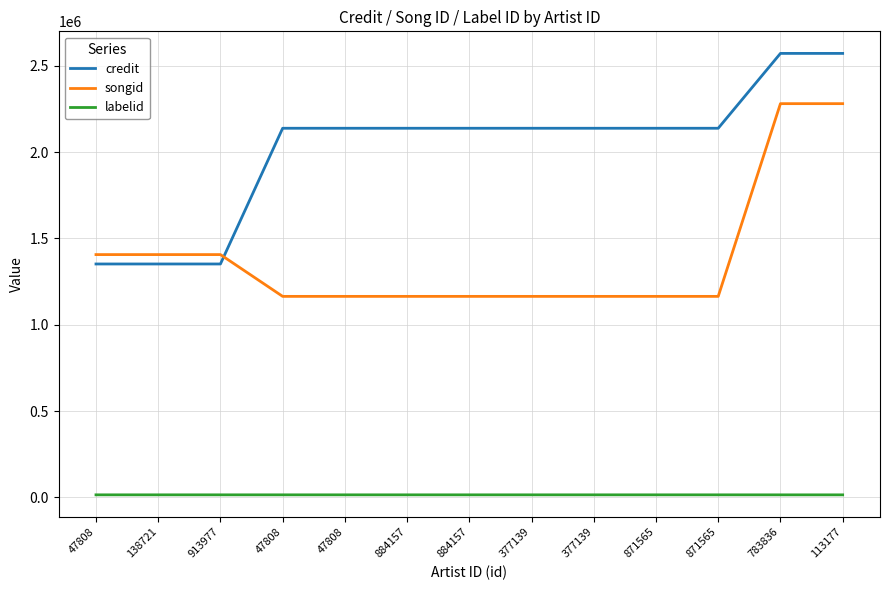

What are all the series names shown in the legend?

credit, songid, labelid